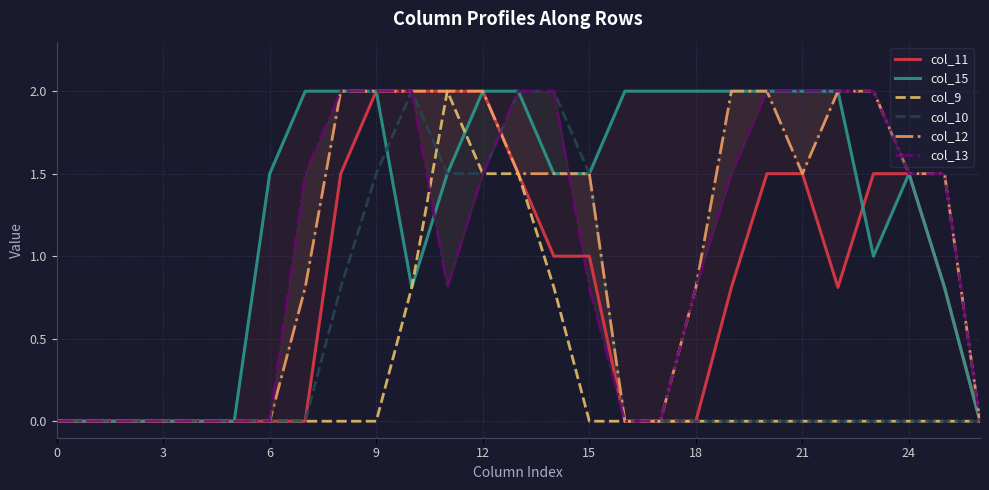

Is it true that col_9 equals 0.8 at 14?

True